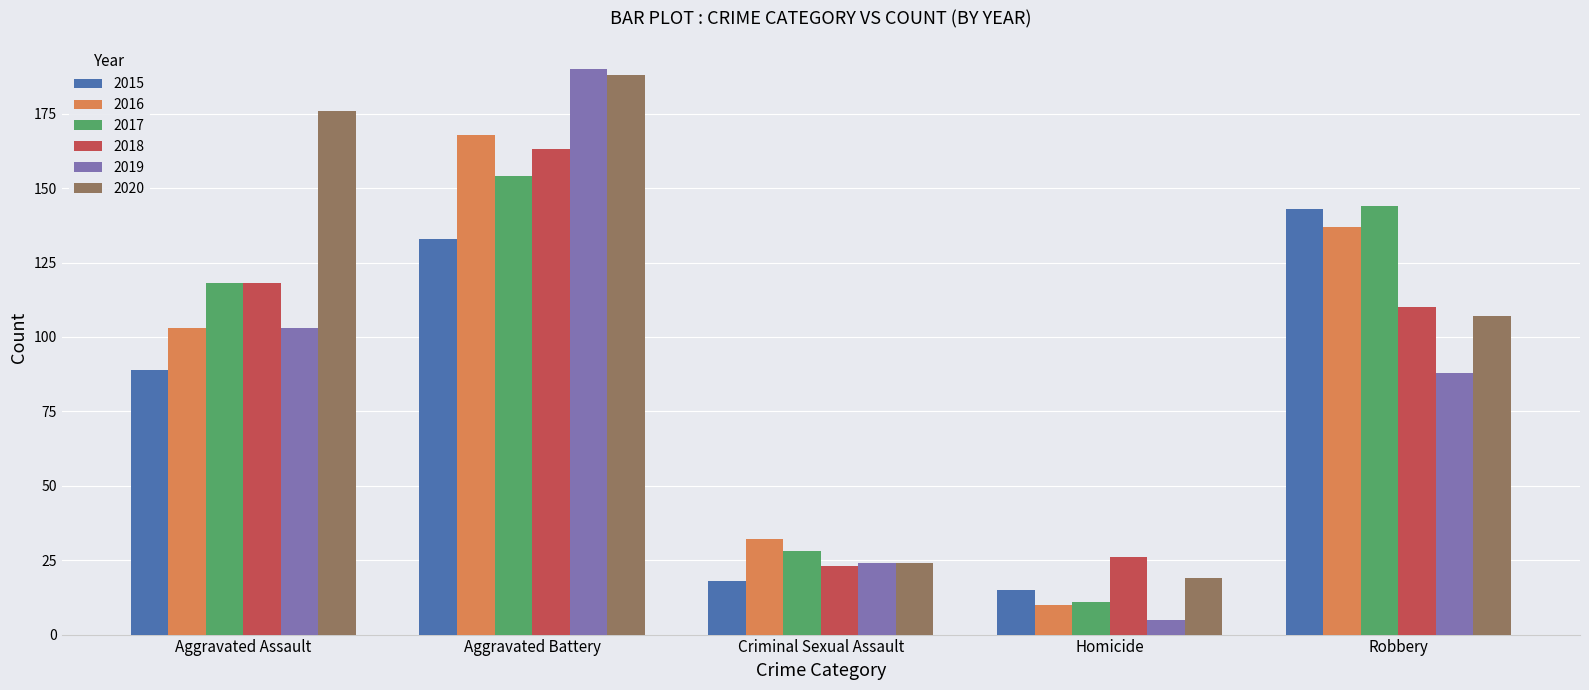

What position from the left is Homicide?

4